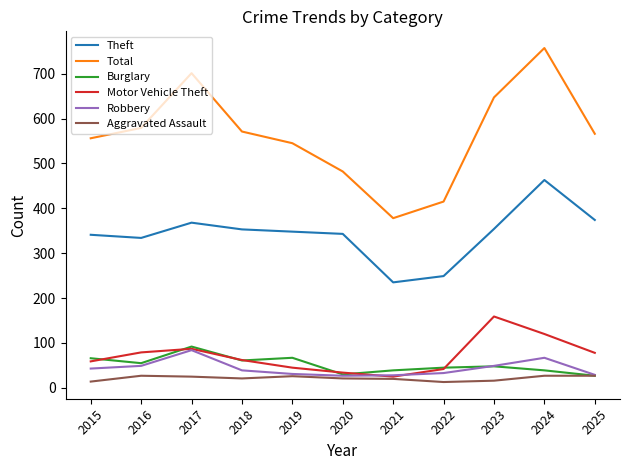

What is the difference between the maximum and minimum values in the Motor Vehicle Theft series?

134